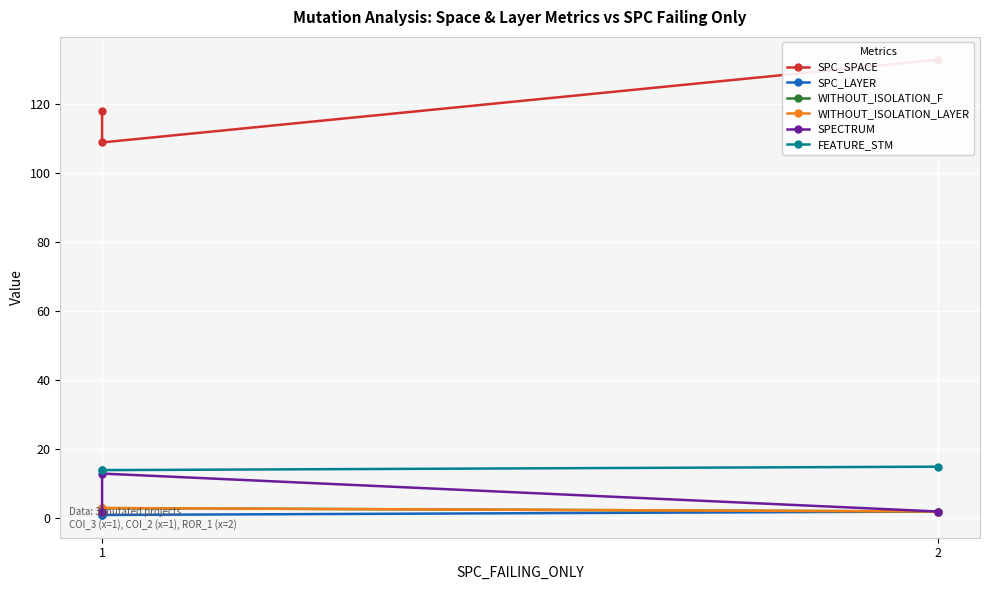

List the labels in order of WITHOUT_ISOLATION_LAYER value, smallest first.

1, 2, 1